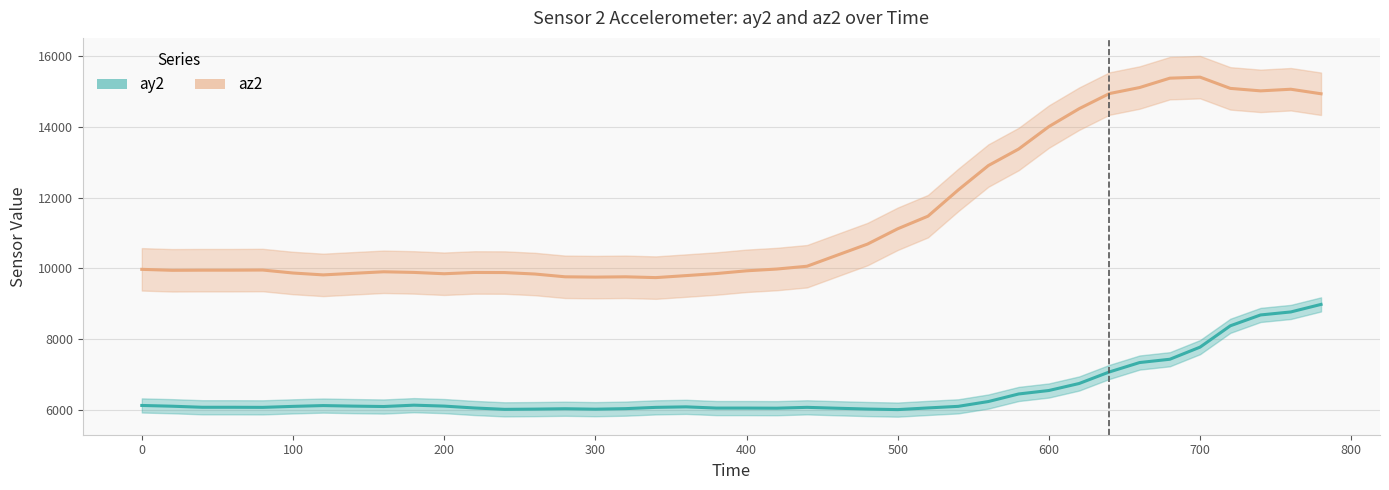

How many points are lower than both their immediate neighbors (excluding endpoints)?

6